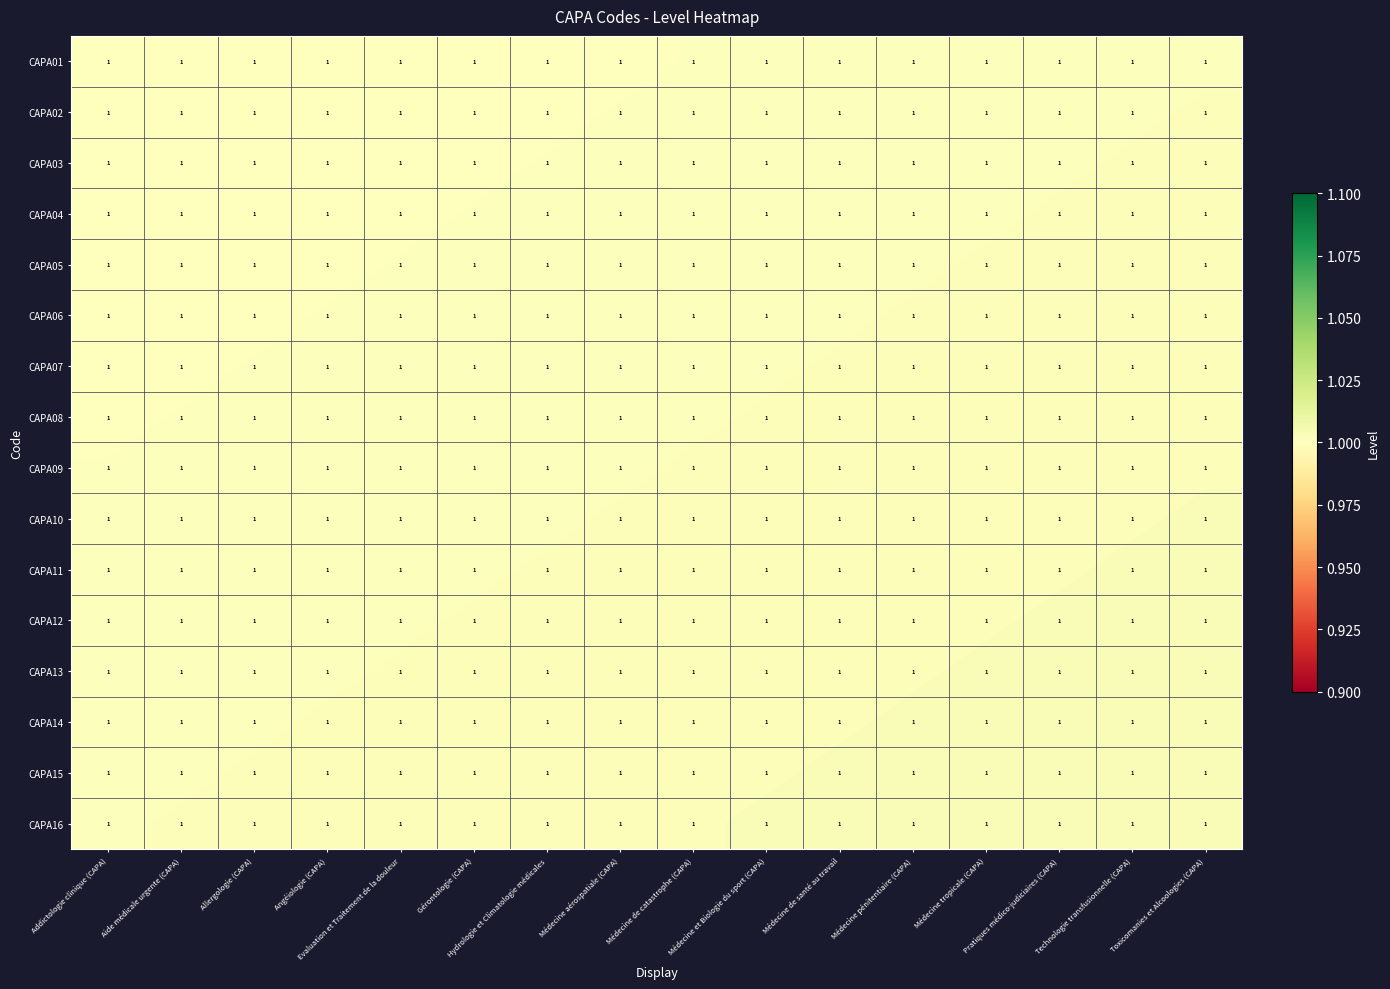

What is the lowest value of the CAPA02 series?

1.0